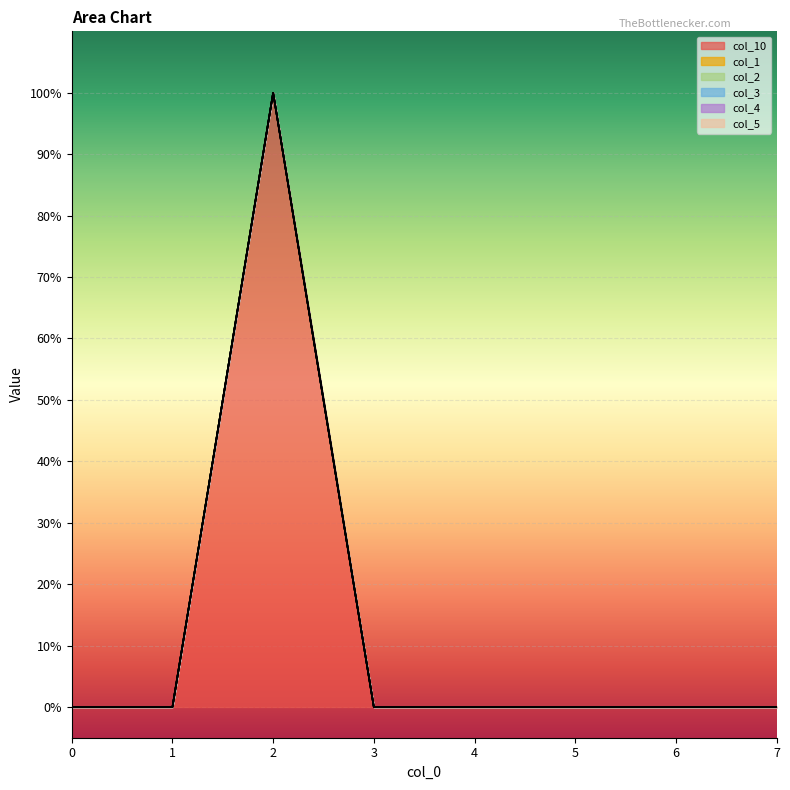

True or false: col_3 has a value of 0 at 6.

True